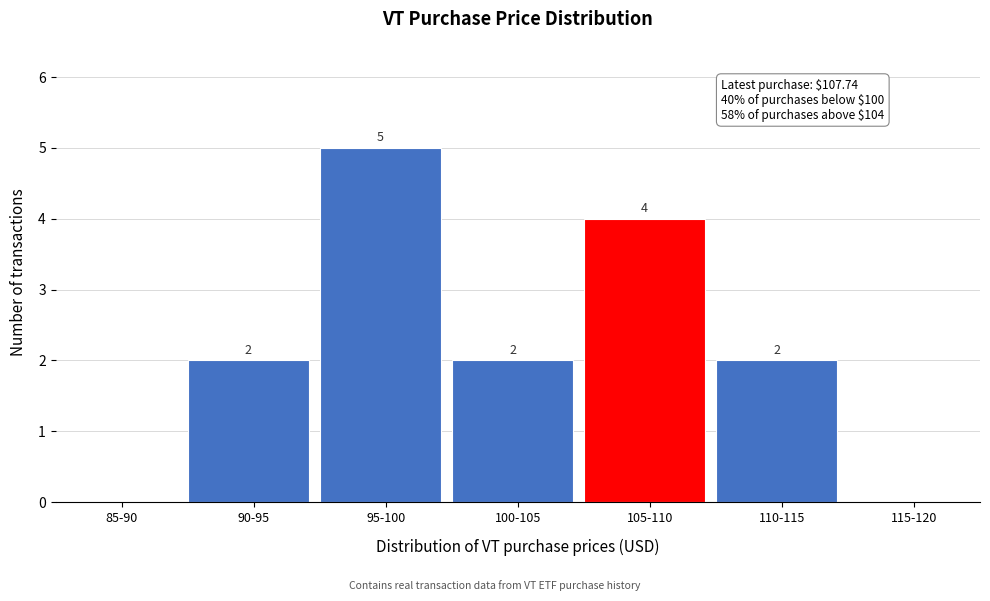

Reading right to left, what are all the values shown in this chart?

115-120=0	110-115=2	105-110=4	100-105=2	95-100=5	90-95=2	85-90=0